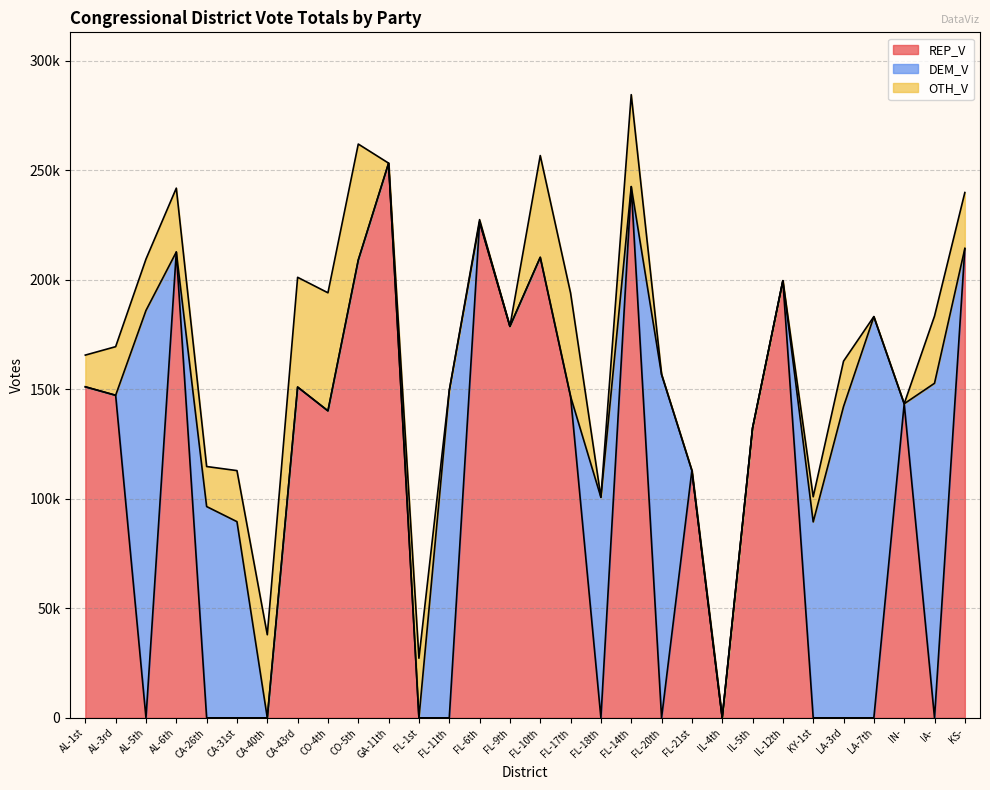

What is the total value across all series at FL-6th?

227539